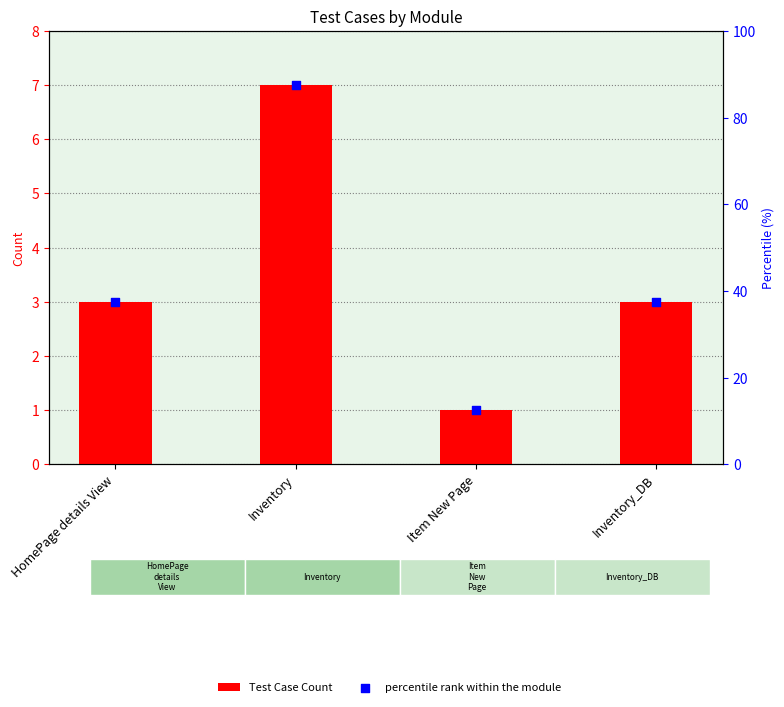

Which series has the largest Y range (max minus min)?

percentile rank within the module